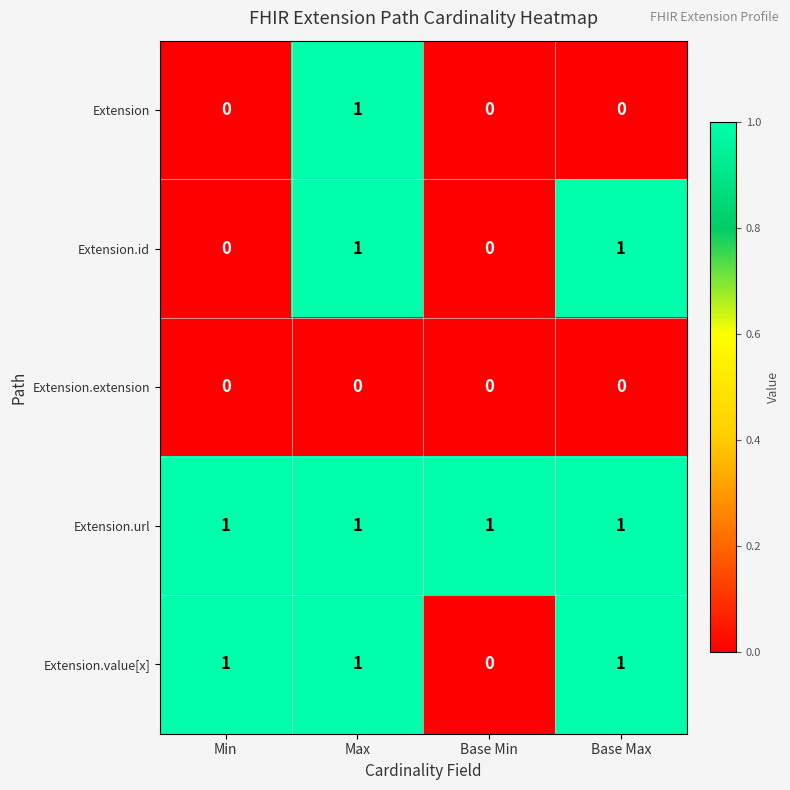

True or false: Extension.id has a value of -1 at Base Min.

False